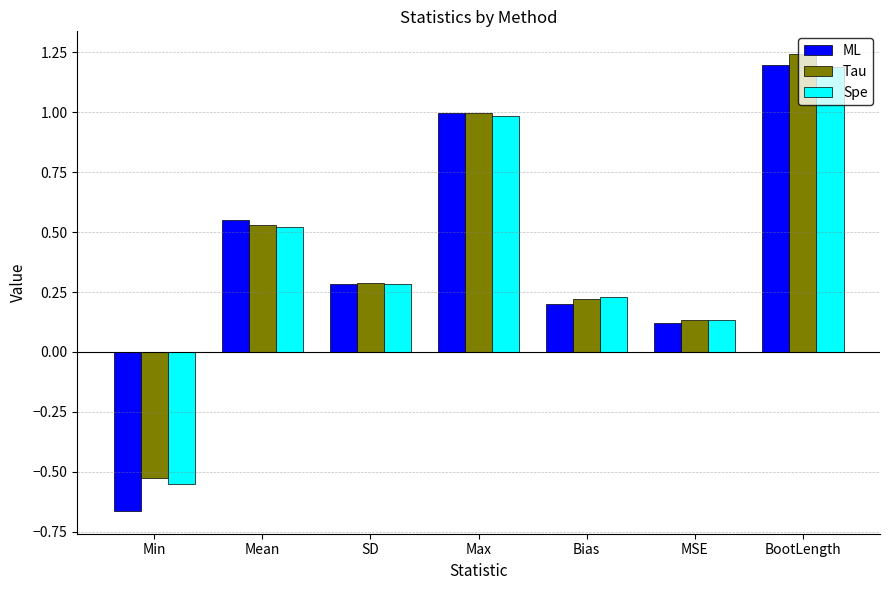

What is the value of the ML bar at the 3rd from the left?

0.3